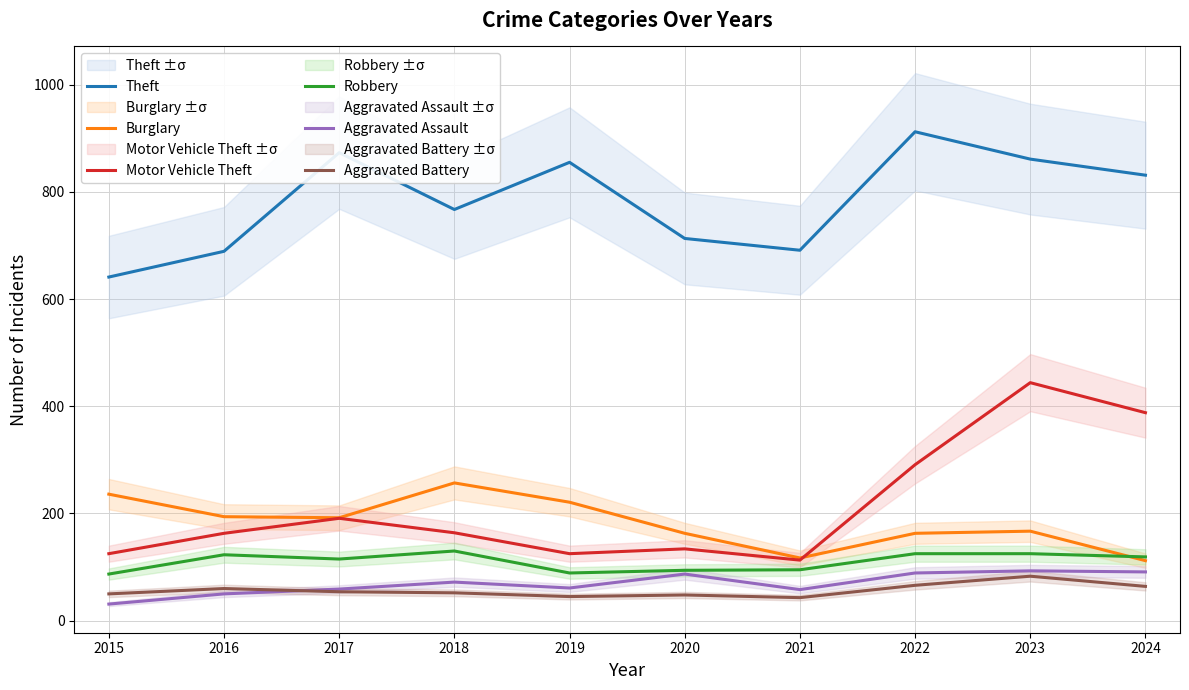

Which category has the lowest value in the Aggravated Battery series?

2021